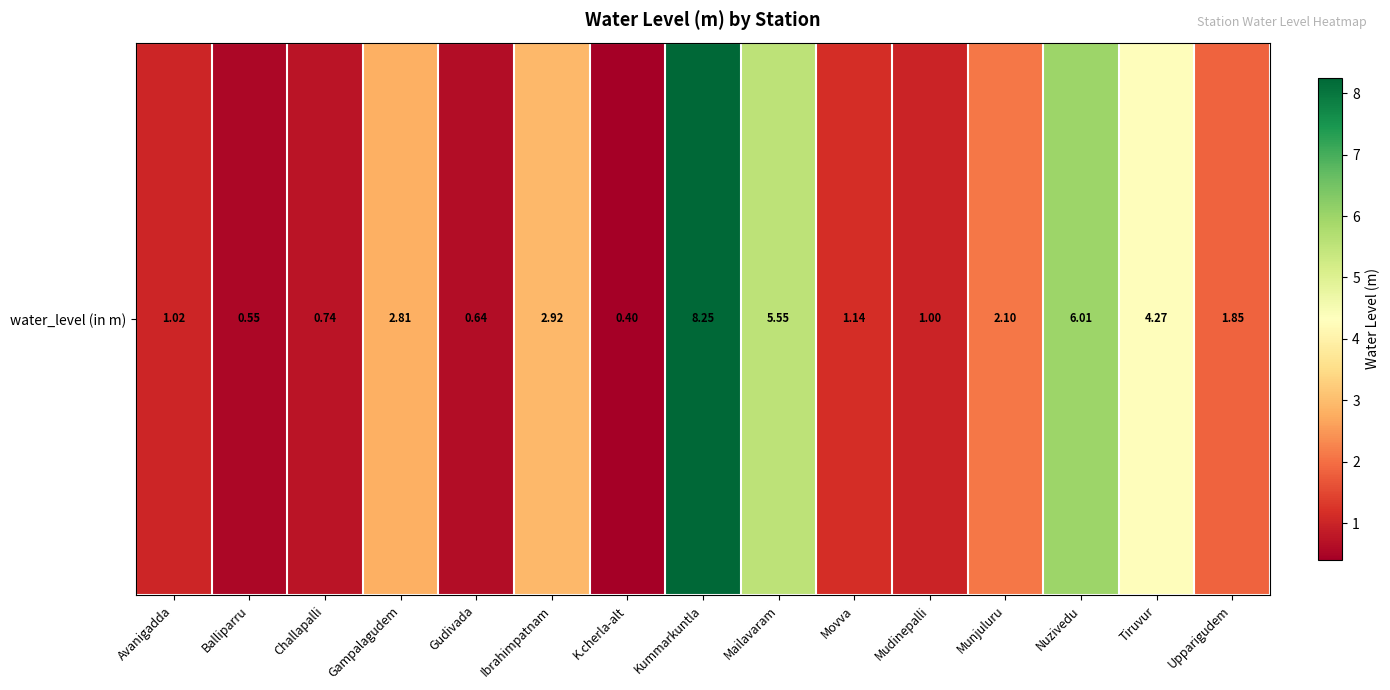

Rank the categories by value from lowest to highest.

K.cherla-alt, Balliparru, Gudivada, Challapalli, Mudinepalli, Avanigadda, Movva, Upparigudem, Munjuluru, Gampalagudem, Ibrahimpatnam, Tiruvur, Mailavaram, Nuzivedu, Kummarkuntla